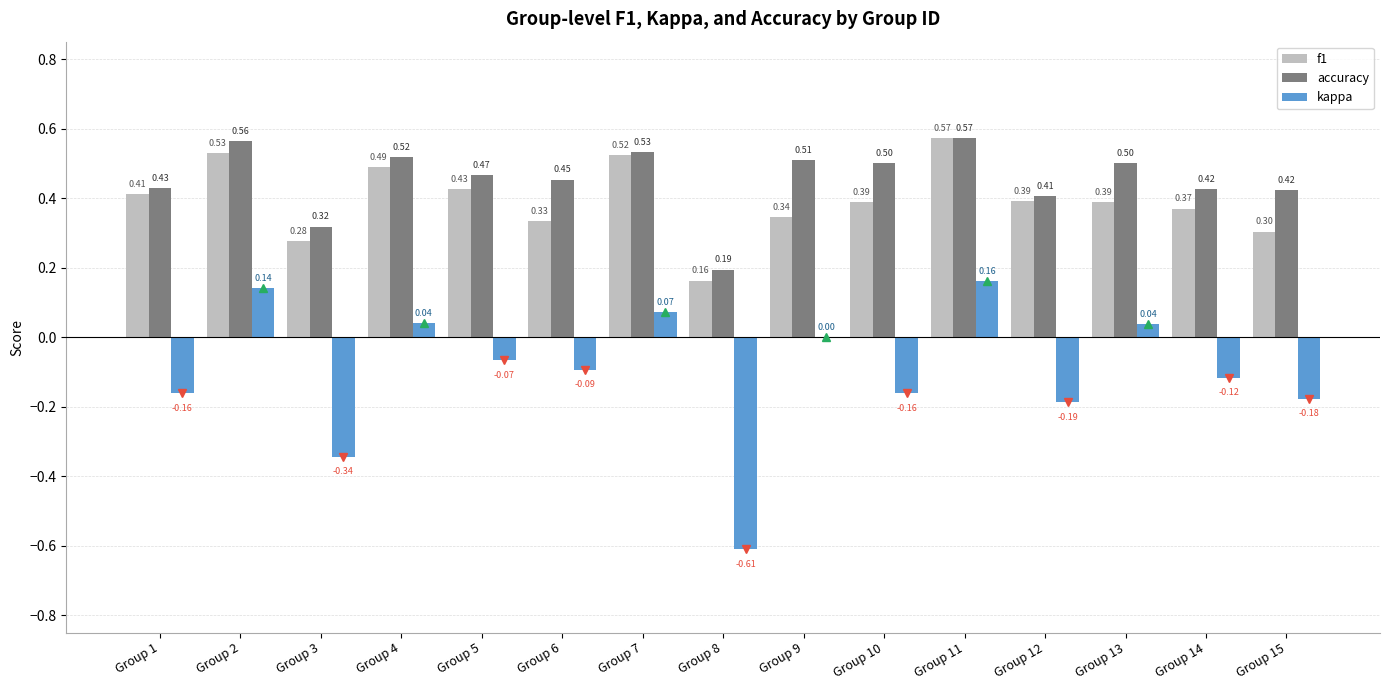

Which series has the largest total across all categories?

accuracy